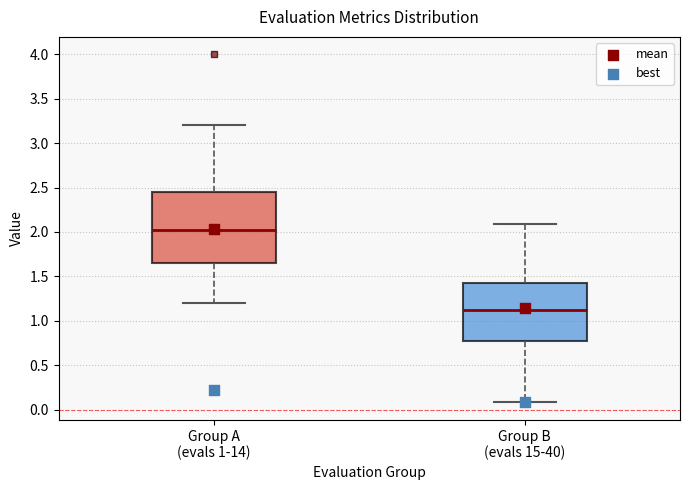

Reading left to right, read every box against the y-axis: the position of its median line, the range the box covers, and the ends of its whiskers. The values are not printed on the chart, so give them approximately, as read against the axis.

Group A (evals 1-14): median 2.00, box 1.65 to 2.45, whiskers 1.20 to 3.20
Group B (evals 15-40): median 1.10, box 0.80 to 1.45, whiskers 0.10 to 2.10